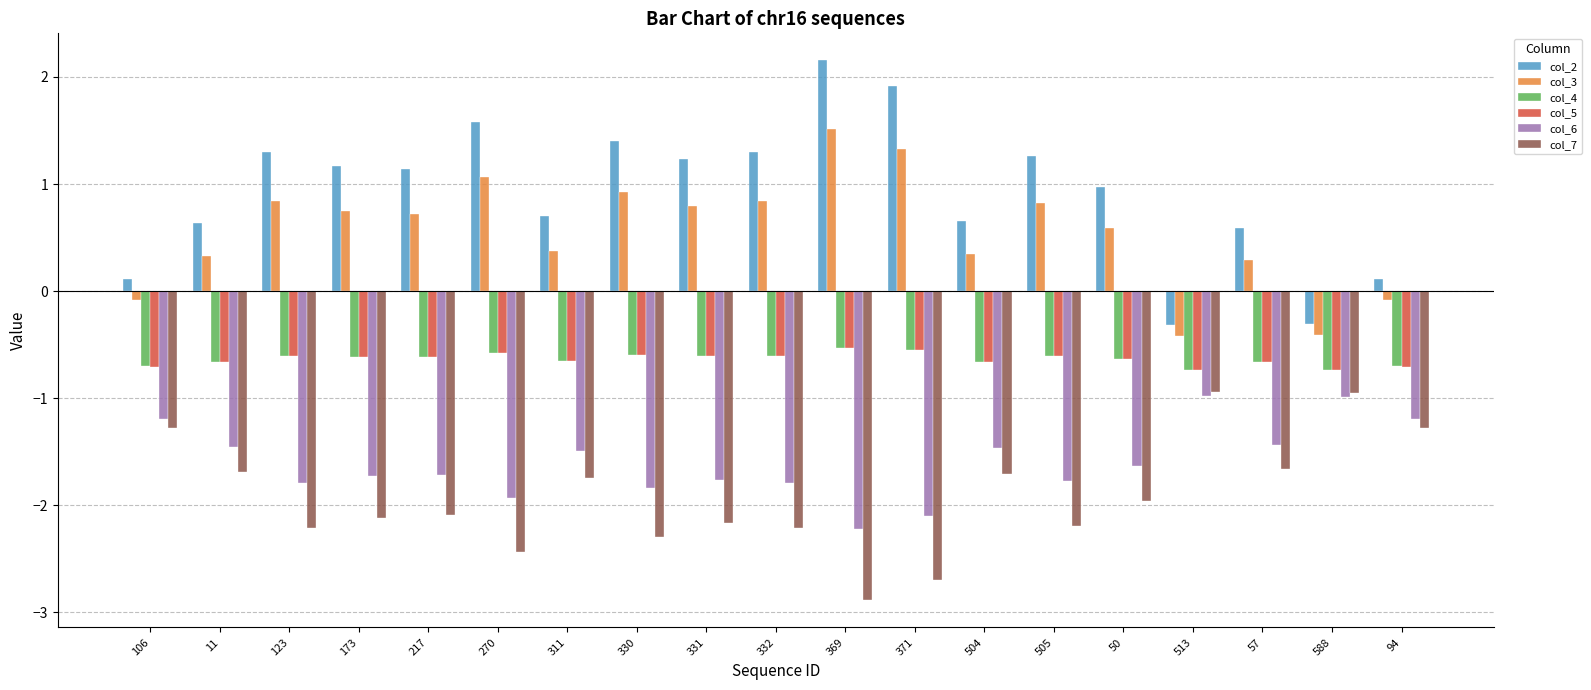

What value does the col_6 series have at 270?

-1.9